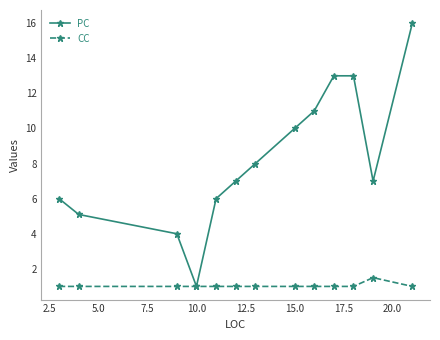

Count the number of data series in this chart.

2